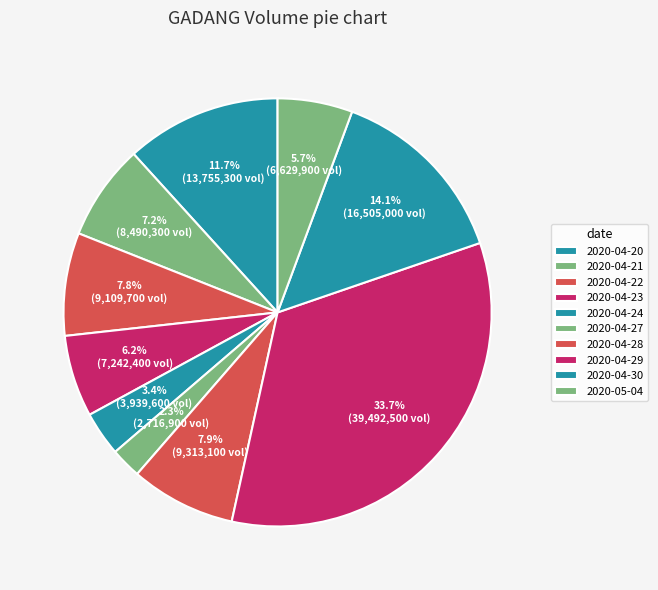

The 2020-04-24 slice represents 3% of the pie. True or false?

True